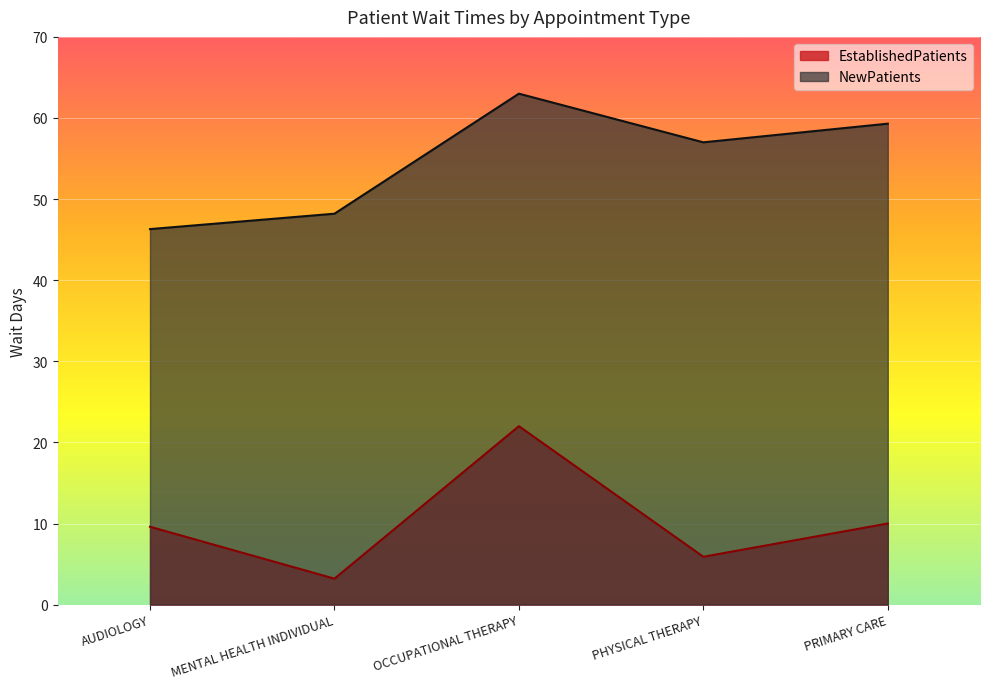

The EstablishedPatients series shows 5.9 at PHYSICAL THERAPY. True or false?

True